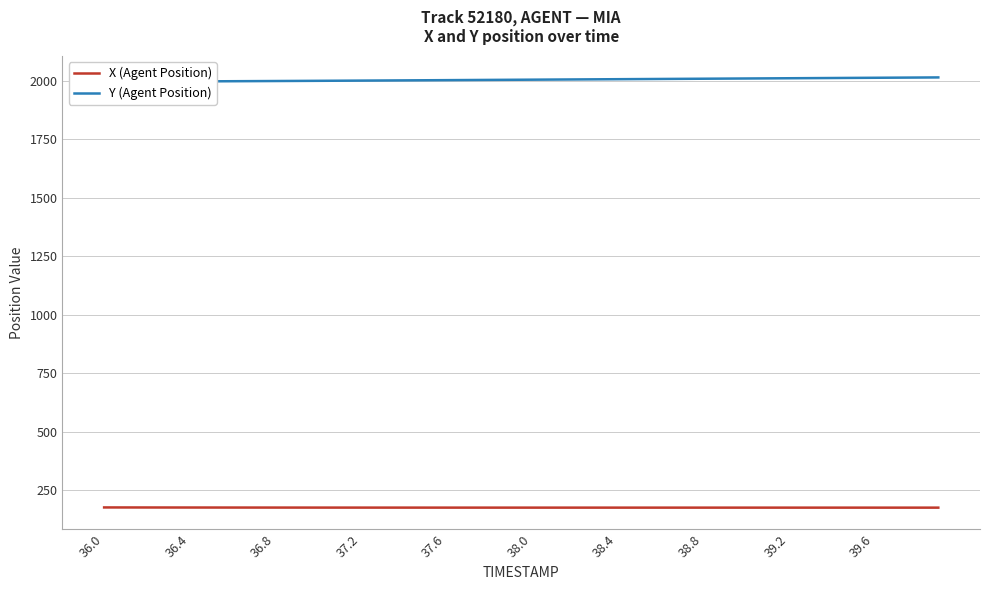

The value of Y (Agent Position) at 38 is 3054.5. True or false?

False